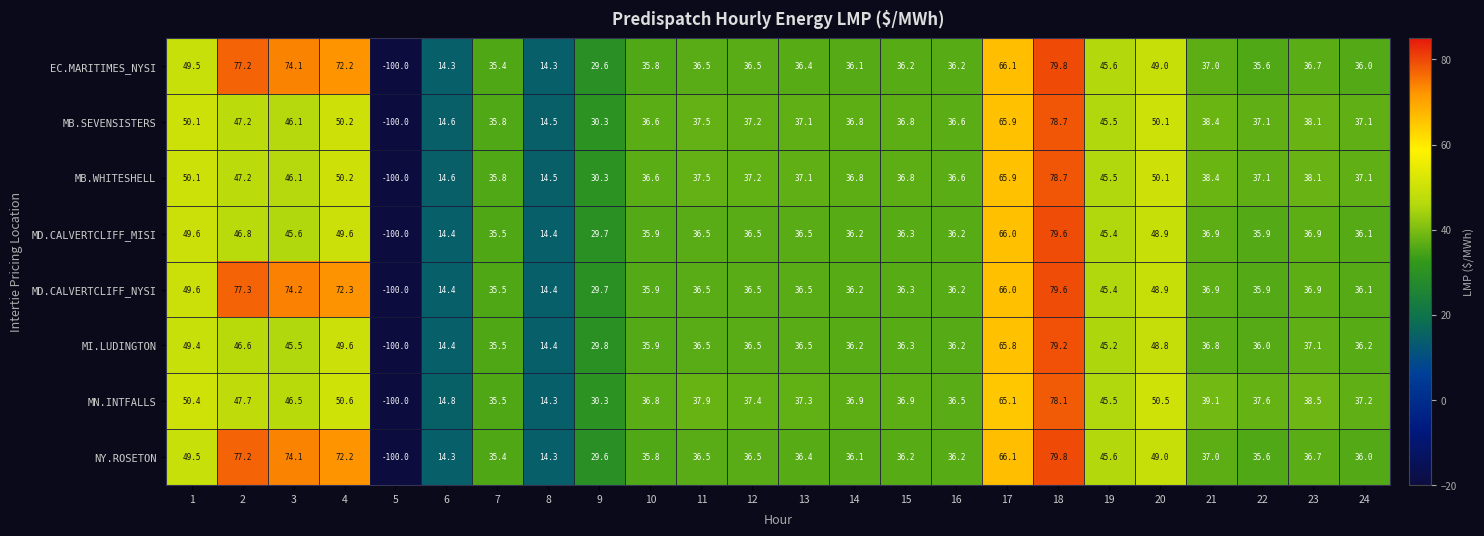

What is the difference between the highest and lowest values at 10?

1.0